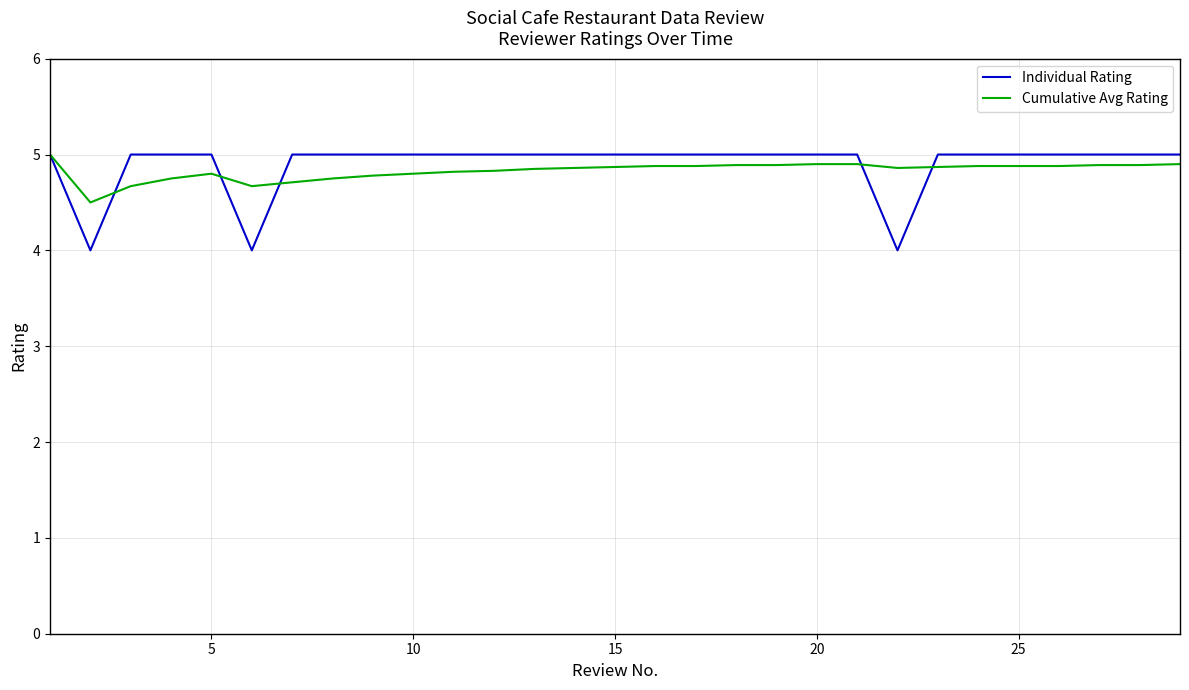

Which series has the largest range (max minus min)?

Individual Rating